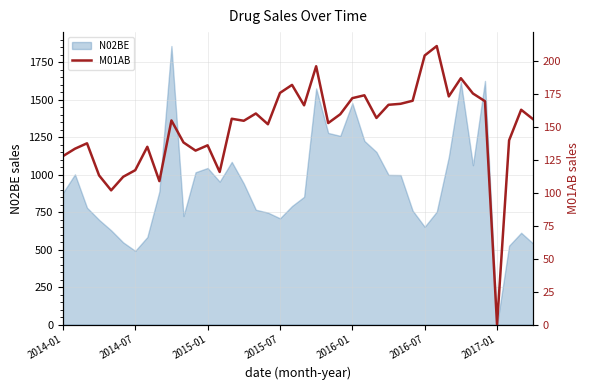

What is the change in value from 20 to 23?

-6.8